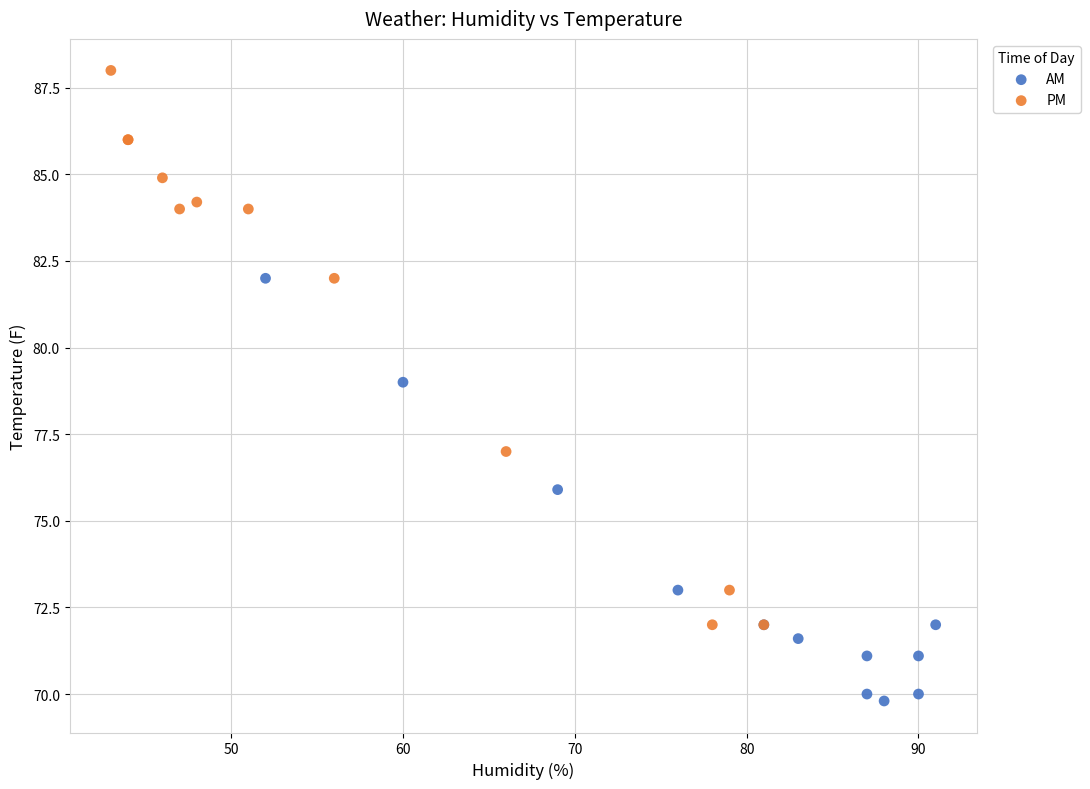

Which series contains the lowest Y value?

AM